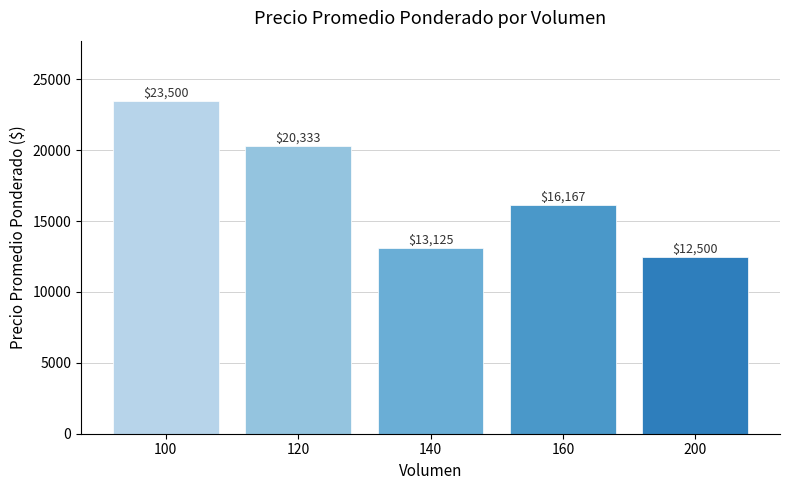

How many data points are above 16166?

3